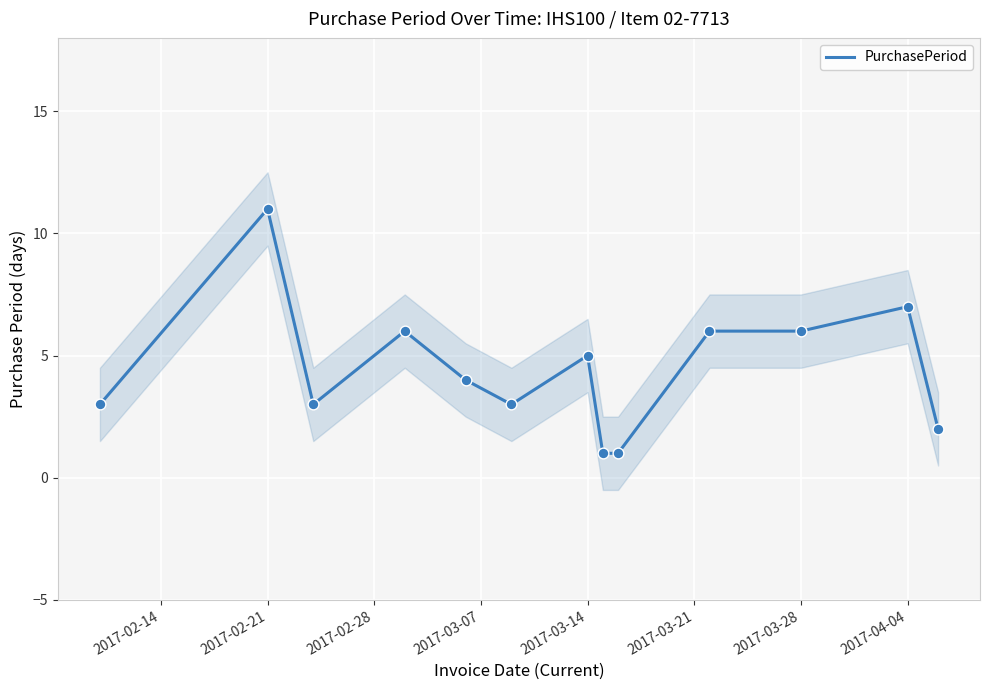

Which category has the highest value in the PurchasePeriod series?

2017-02-21